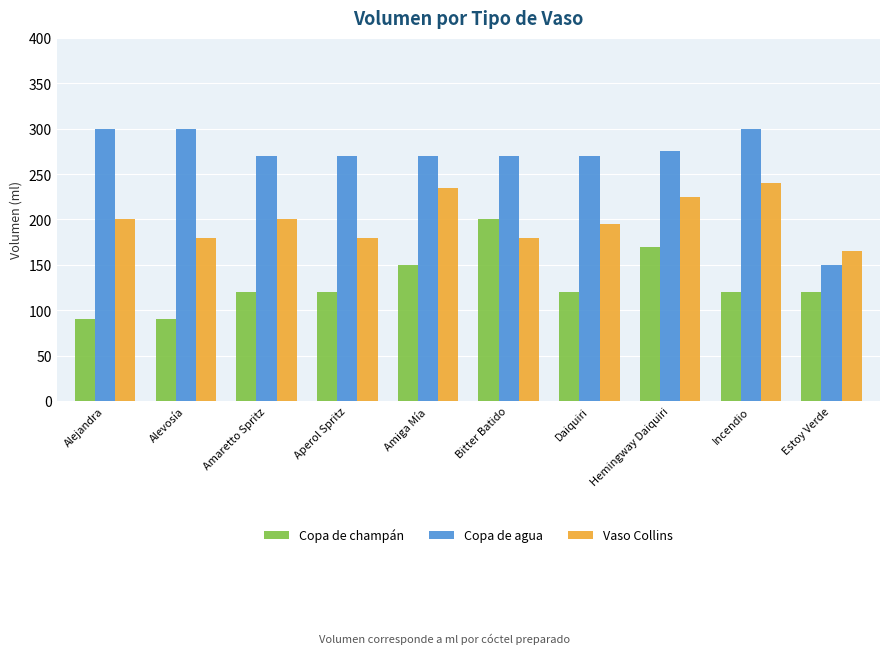

Which series has the largest range (max minus min)?

Copa de agua